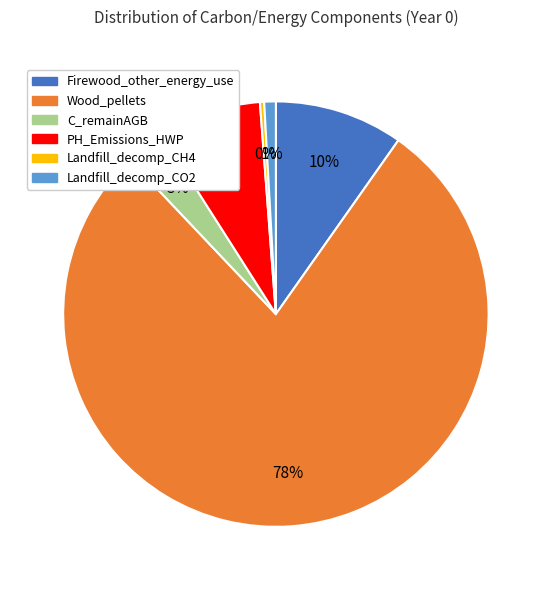

What is the largest slice in the pie chart?

Wood_pellets